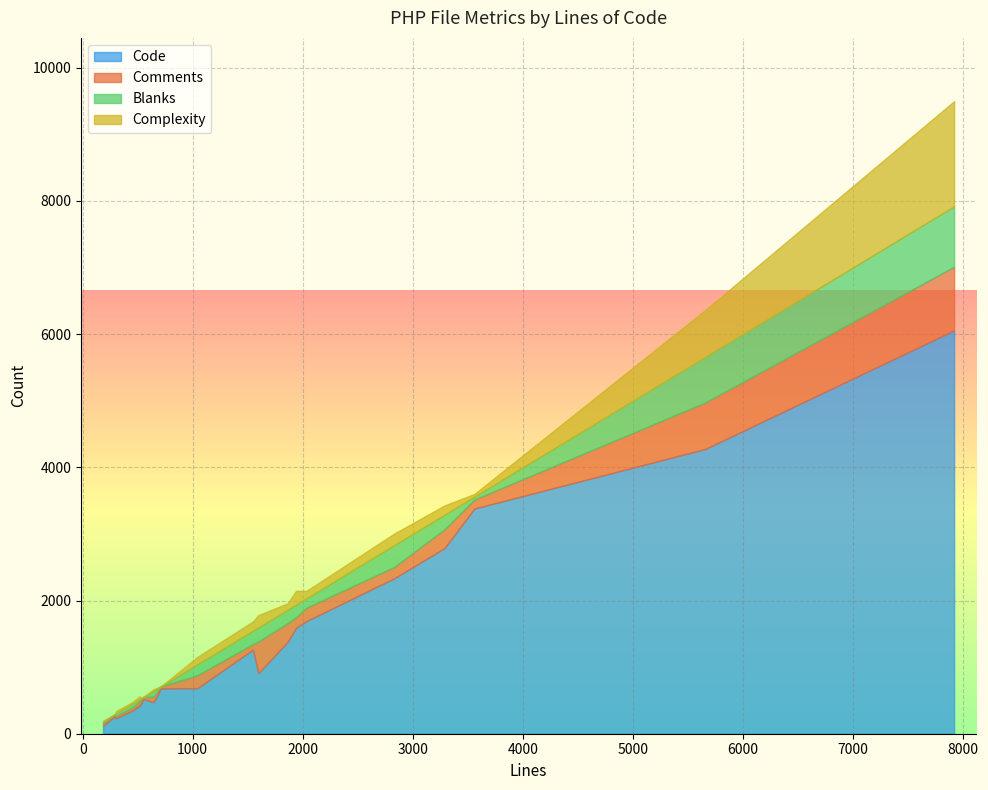

What is the minimum value for Blanks?

1